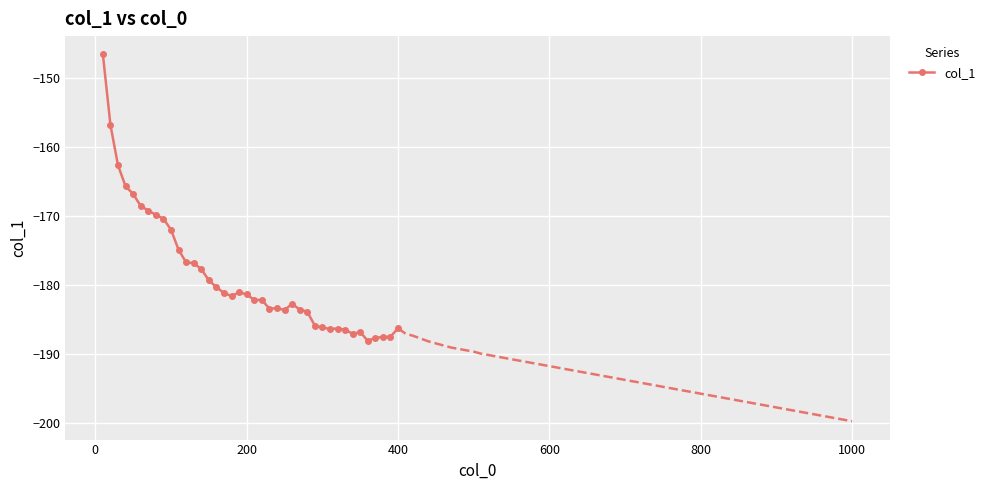

True or false: col_1 has more than 0 points higher than both neighbors.

True